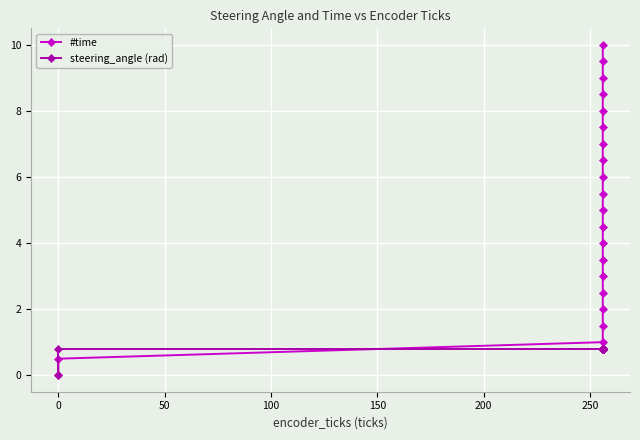

Which series ends up on top after the final intersection of #time and steering_angle (rad)?

#time